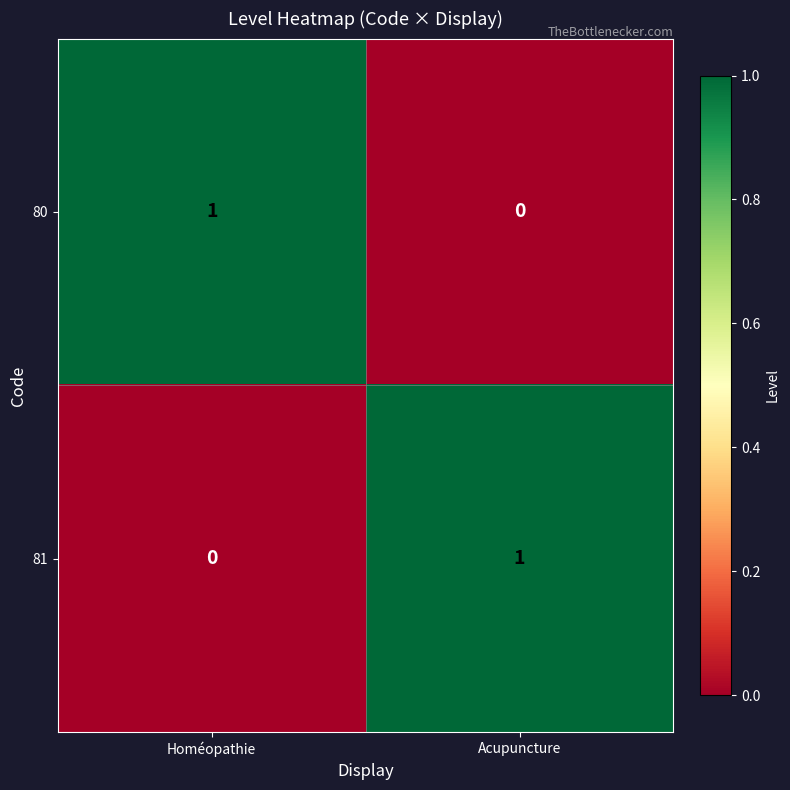

At how many categories does at least one series exceed 0?

2